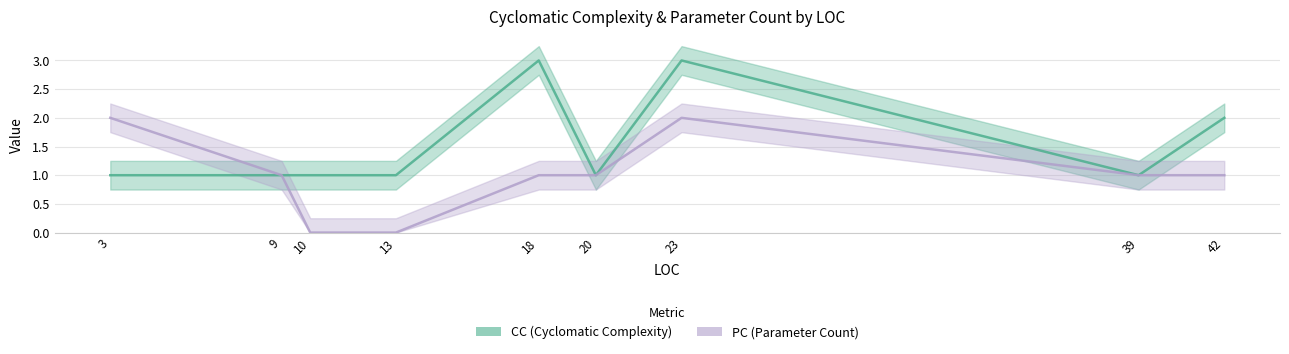

What is the difference between the maximum and second lowest values in the CC series?

2